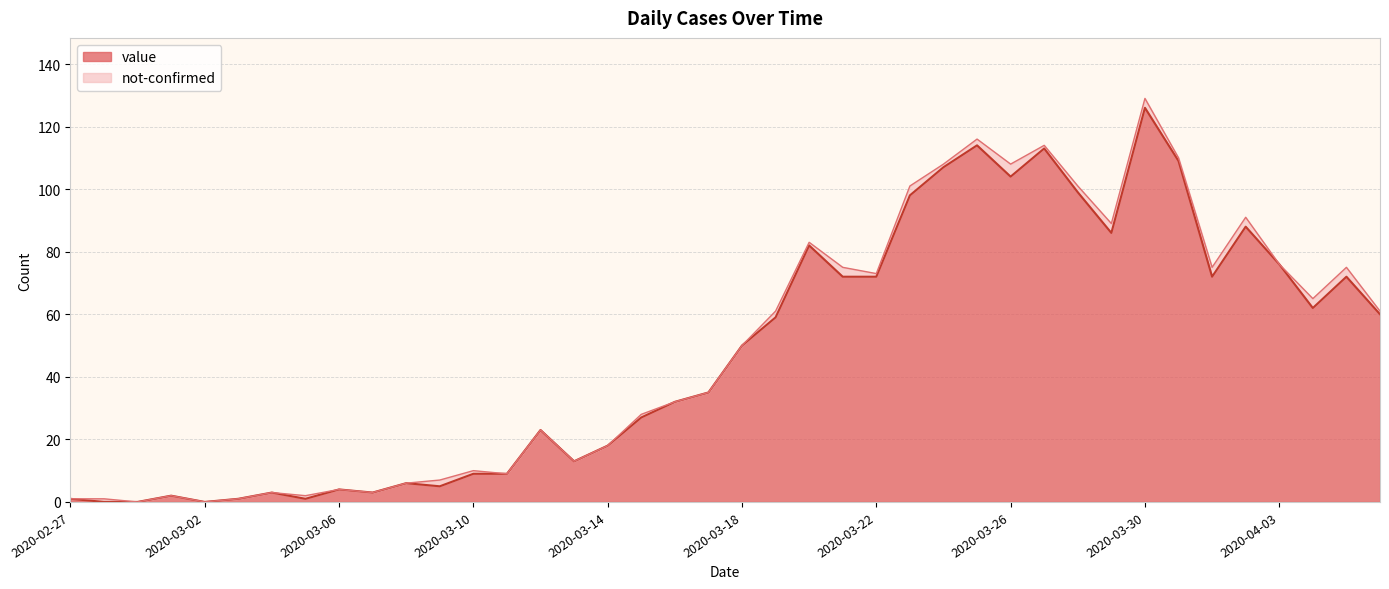

Is it true that the value at 2020-03-01 is 2?

True